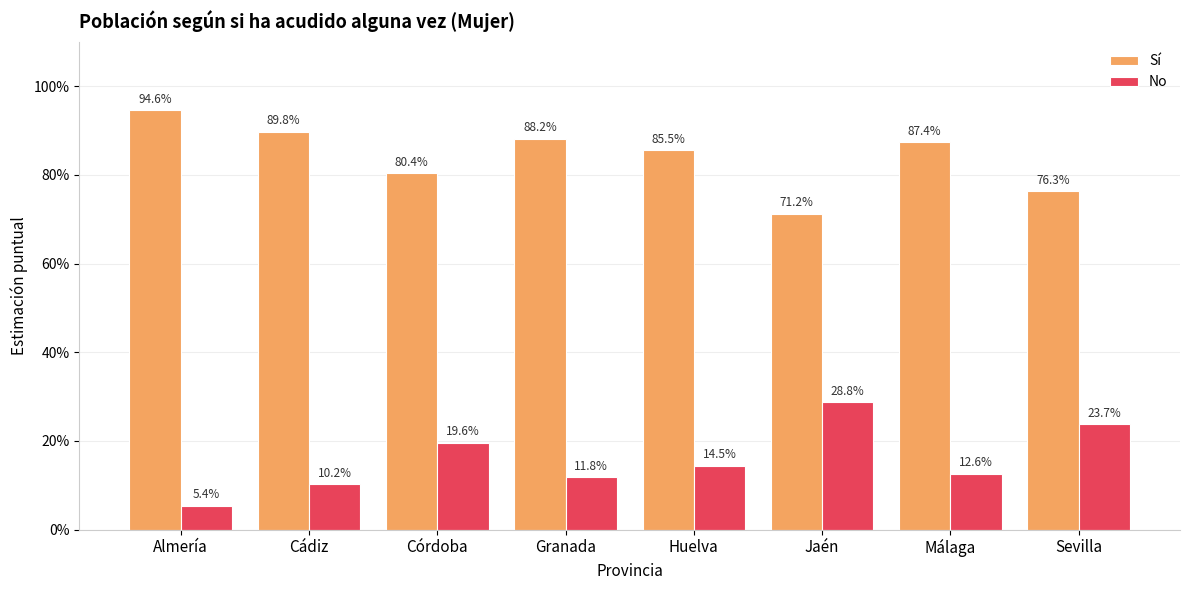

What are all the series names shown in the legend?

Sí, No